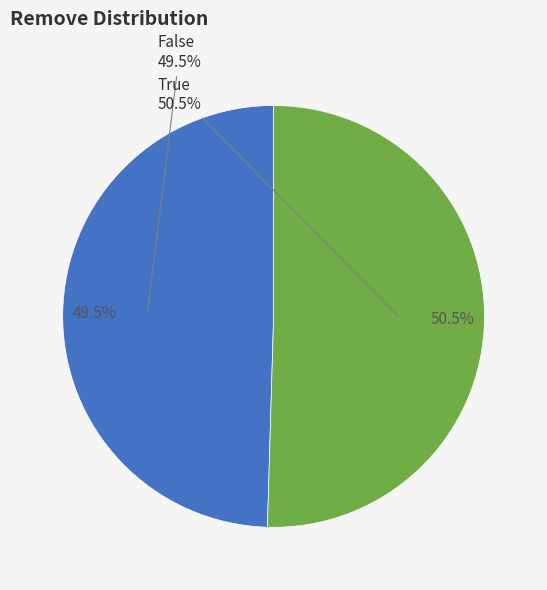

Is it true that False is 37% of the pie?

False